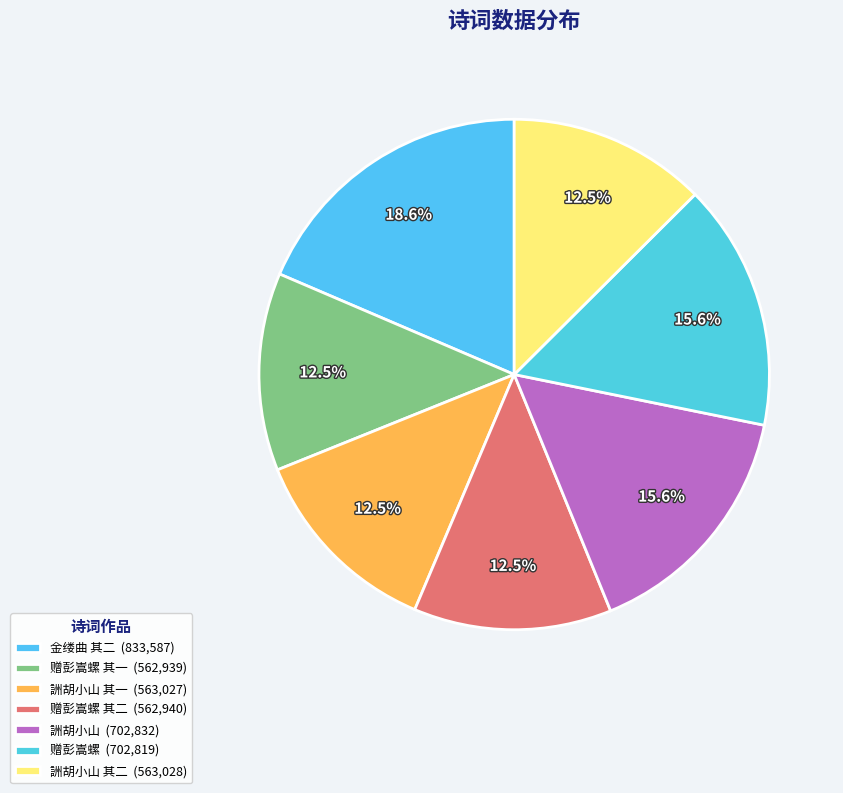

Rank the categories by value from highest to lowest.

金缕曲 其二, 詶胡小山鹾台苦雨二首, 赠彭嵩螺鹾台二首, 詶胡小山鹾台苦雨二首 其二, 詶胡小山鹾台苦雨二首 其一, 赠彭嵩螺鹾台二首 其二, 赠彭嵩螺鹾台二首 其一